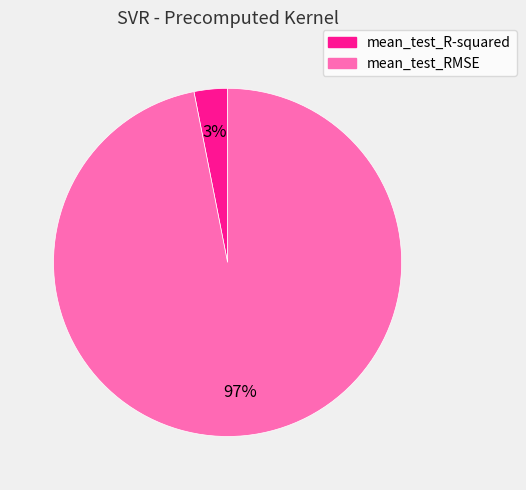

What is the smallest slice in the pie chart?

mean_test_R-squared